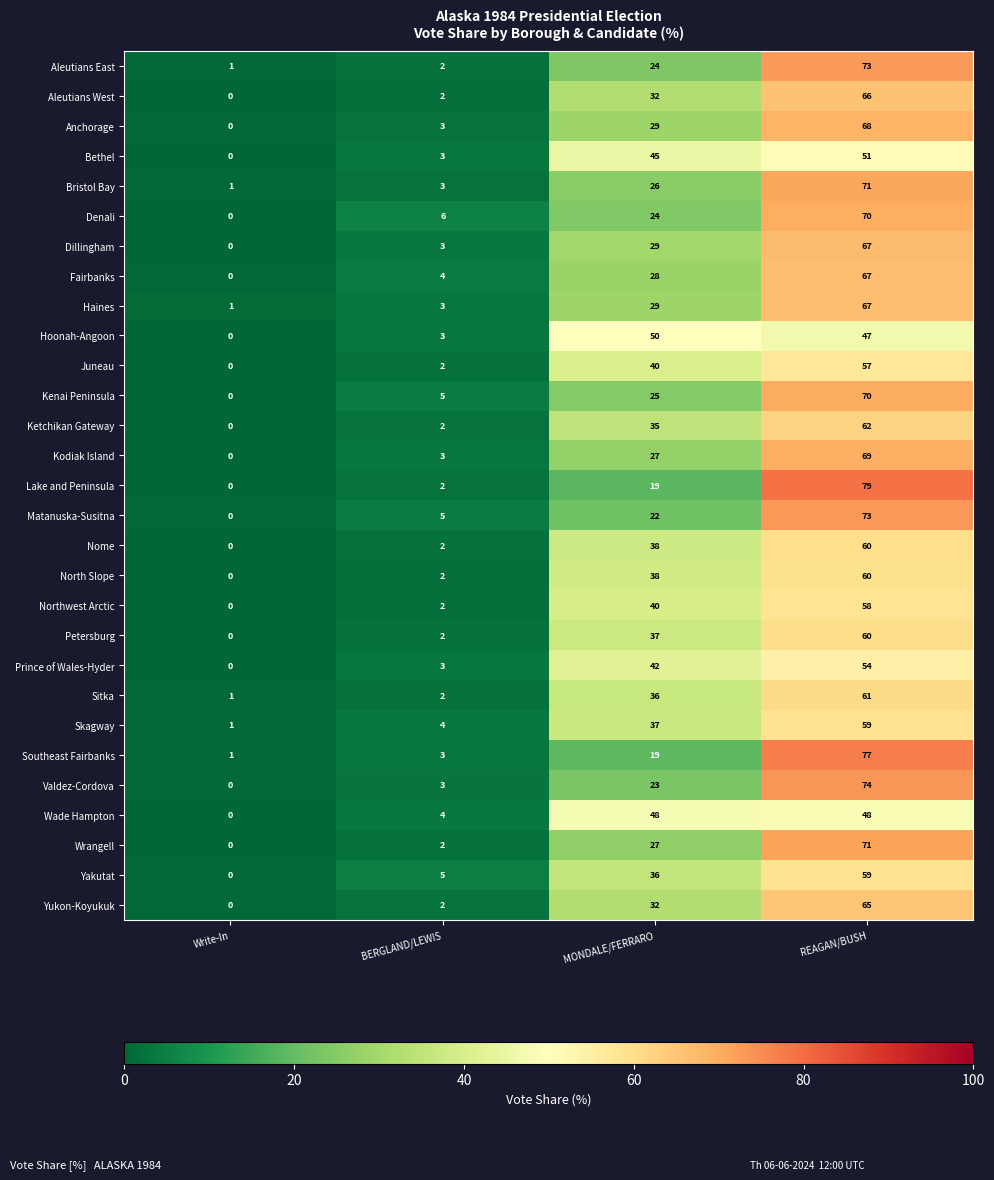

Which series has the widest spread of values?

Lake and Peninsula